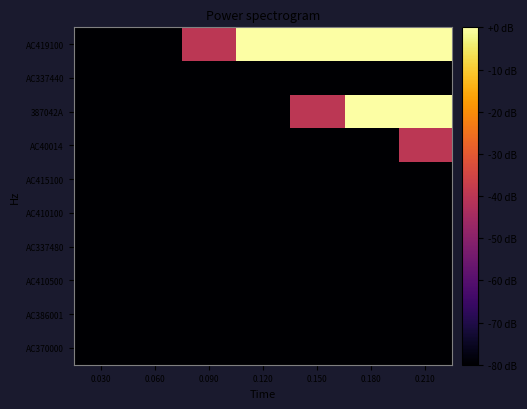

Which series has the largest total across all categories?

AC419100